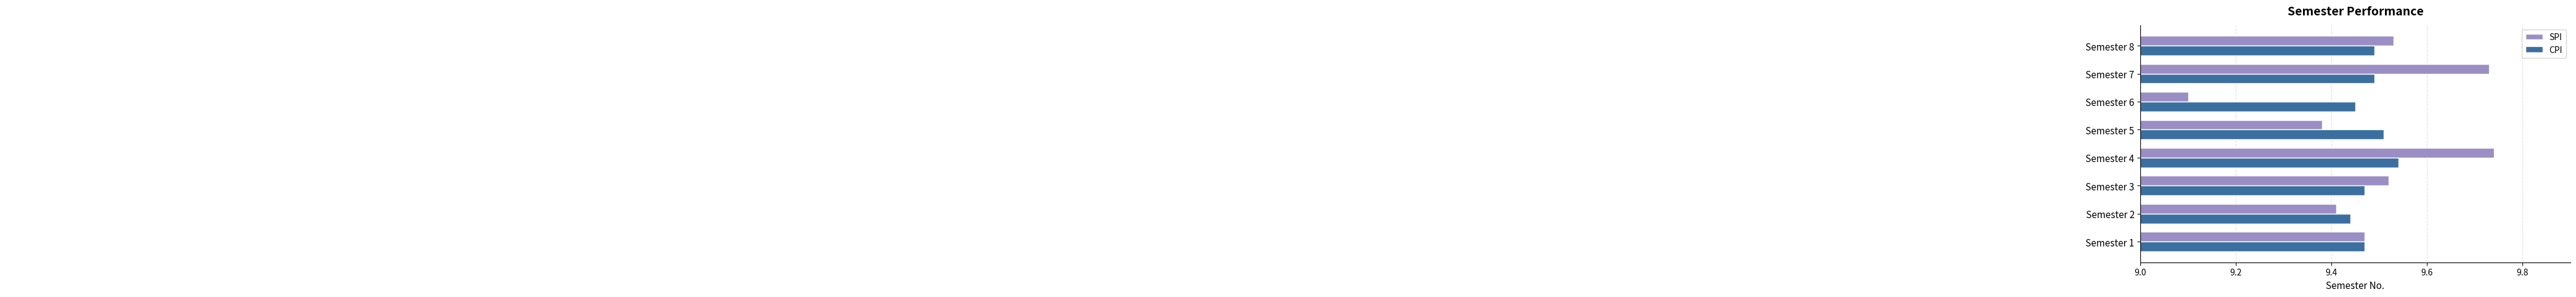

Which series changed the most between Semester 6 and Semester 8?

SPI